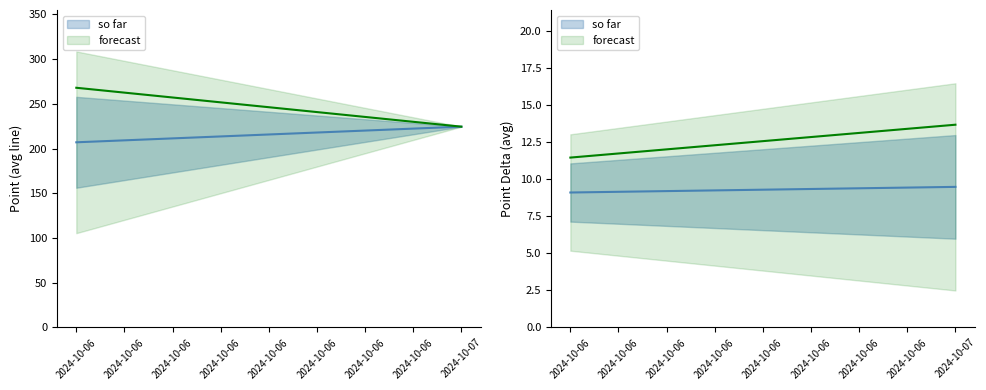

How many data points does each series have?

27